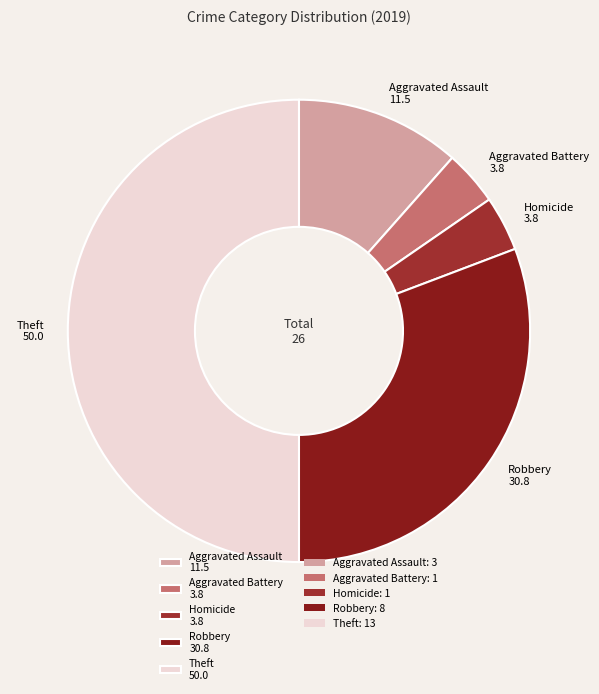

Does Homicide 3.8 account for over 50% of the chart?

No